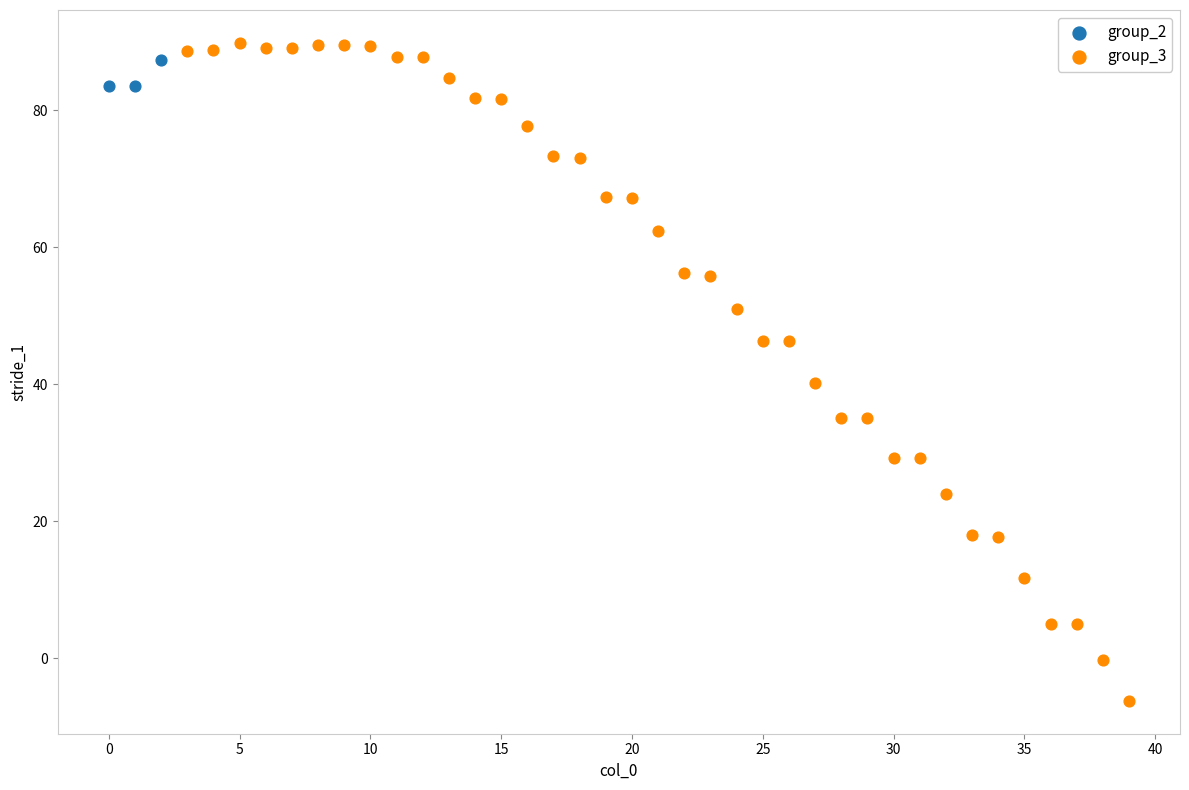

Which series reaches the minimum Y coordinate?

group_3